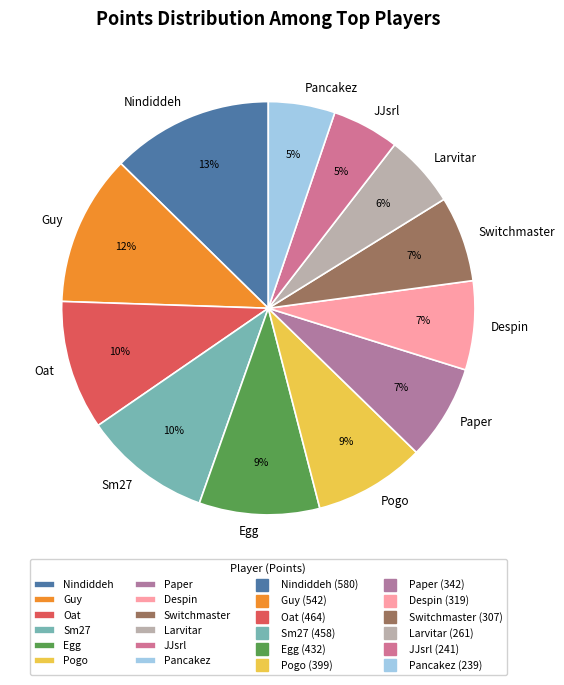

Approximately how many times larger is the value at Pancakez compared to Oat?

0.5